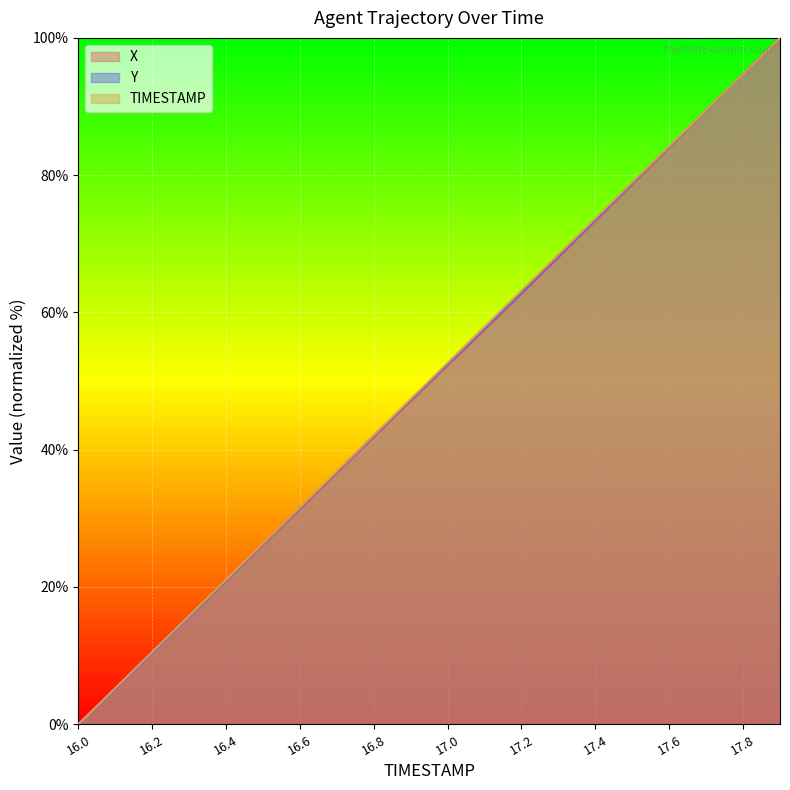

At which label is Y closest to 50?

17.0